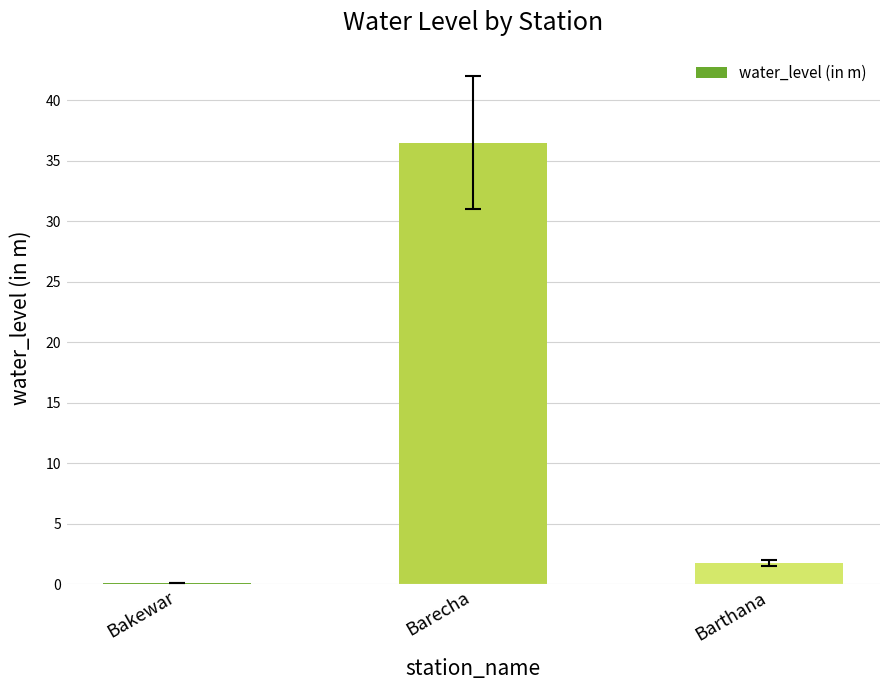

Read the value at Bakewar.

0.1